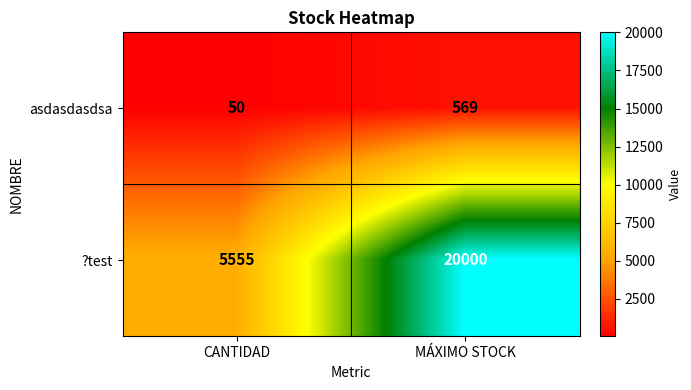

Where is asdasdasdsa nearest to the value 309?

CANTIDAD